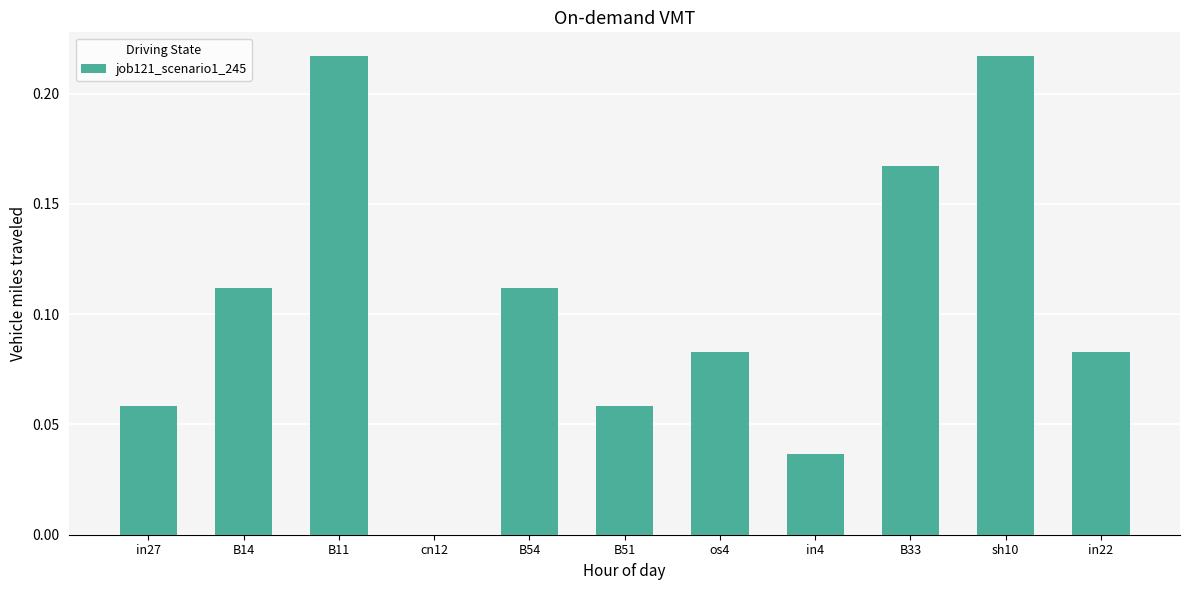

How many data points are above 0?

10